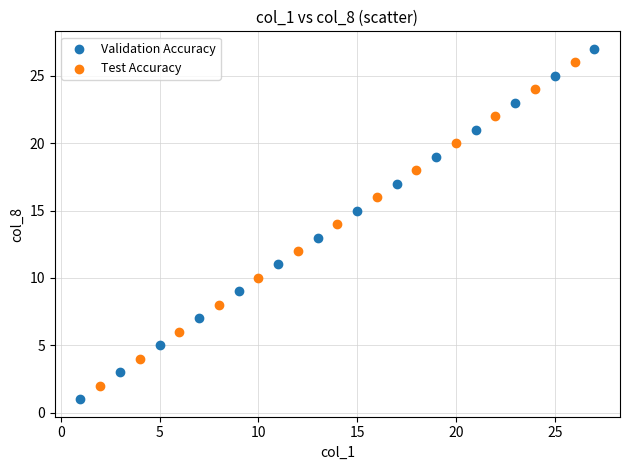

Which series has the widest spread of Y values?

Validation Accuracy